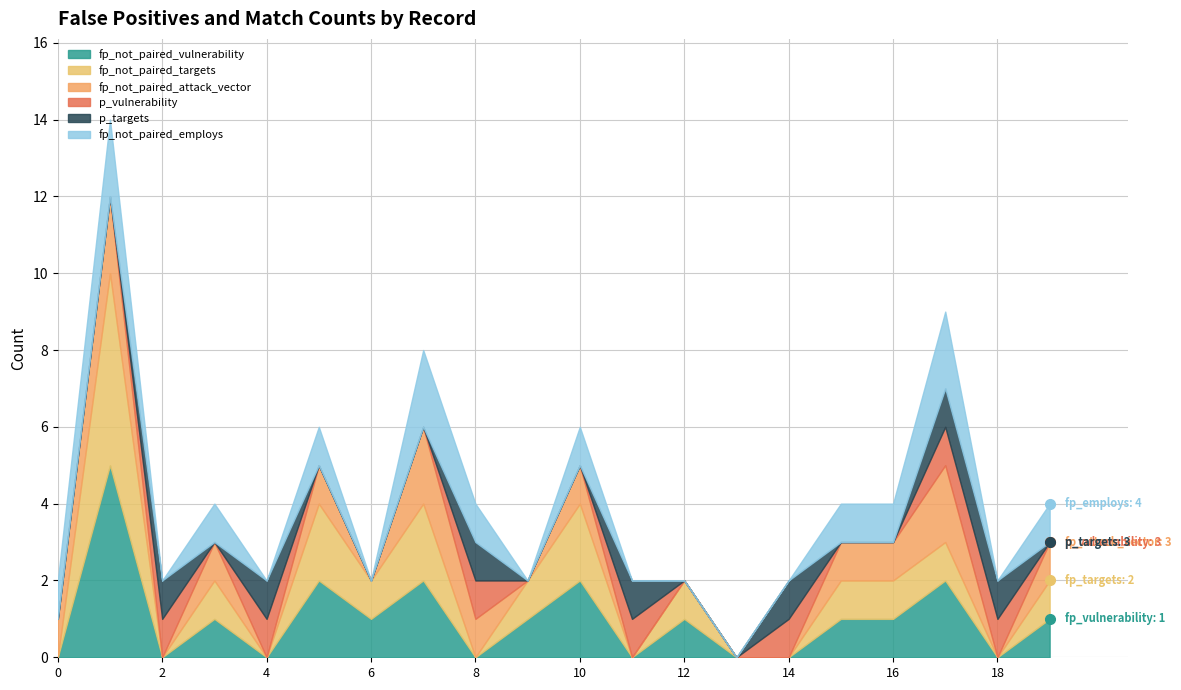

What are all the series names shown in the legend?

fp_not_paired_vulnerability, fp_not_paired_targets, fp_not_paired_attack_vector, p_vulnerability, p_targets, fp_not_paired_employs